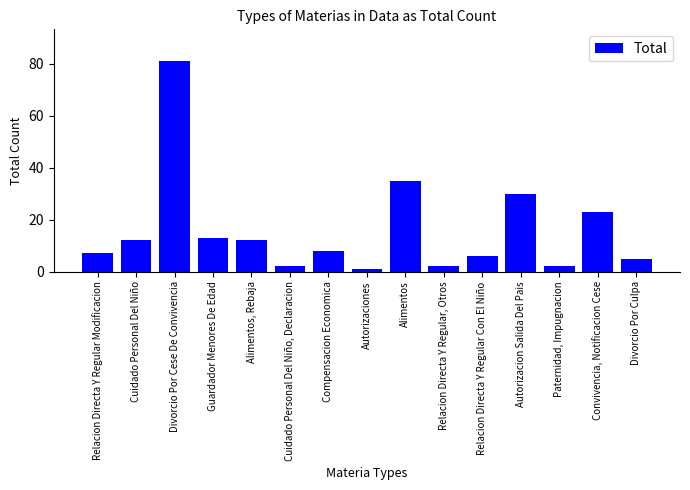

What is the average value?

16